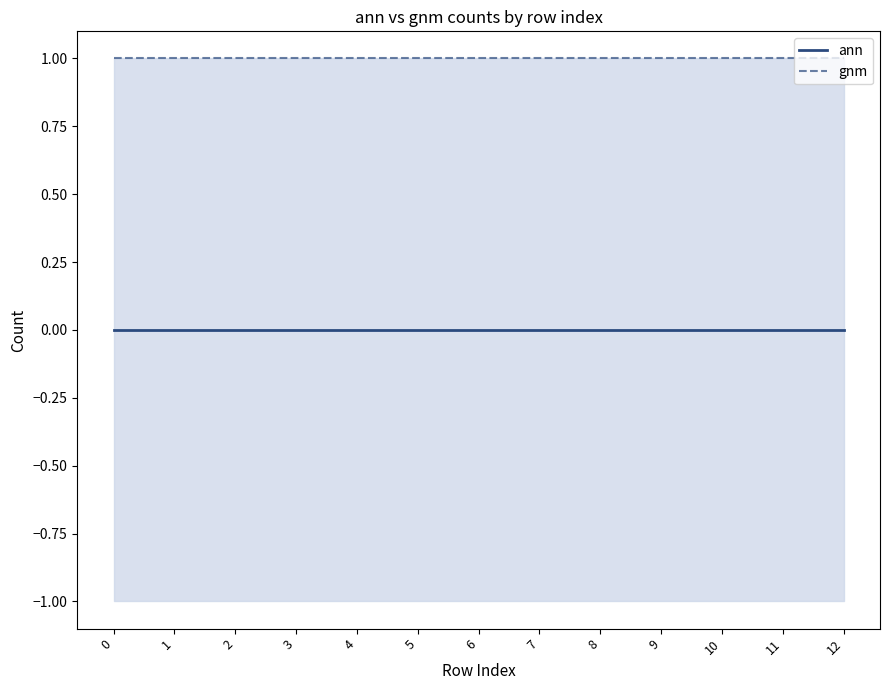

Which series has the widest spread of values?

ann